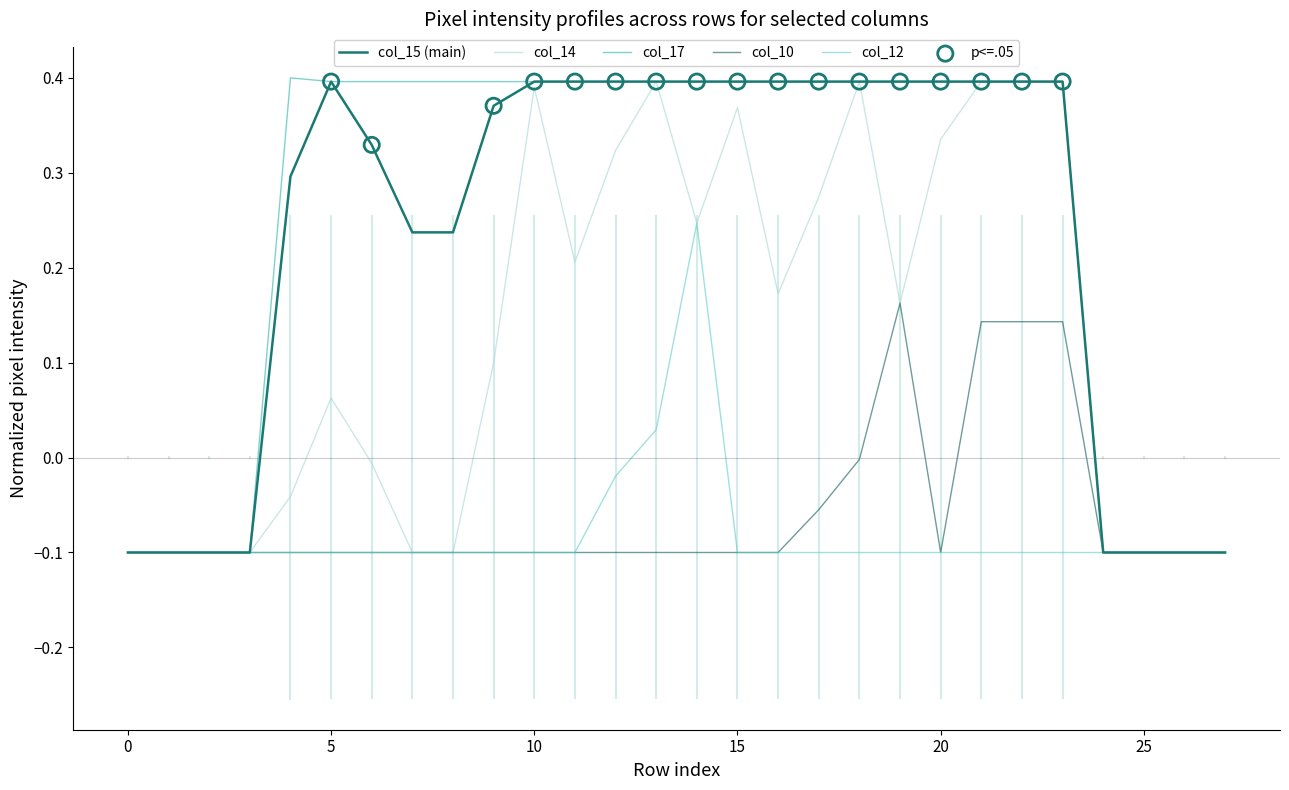

At which category is the sum across all series the highest?

21